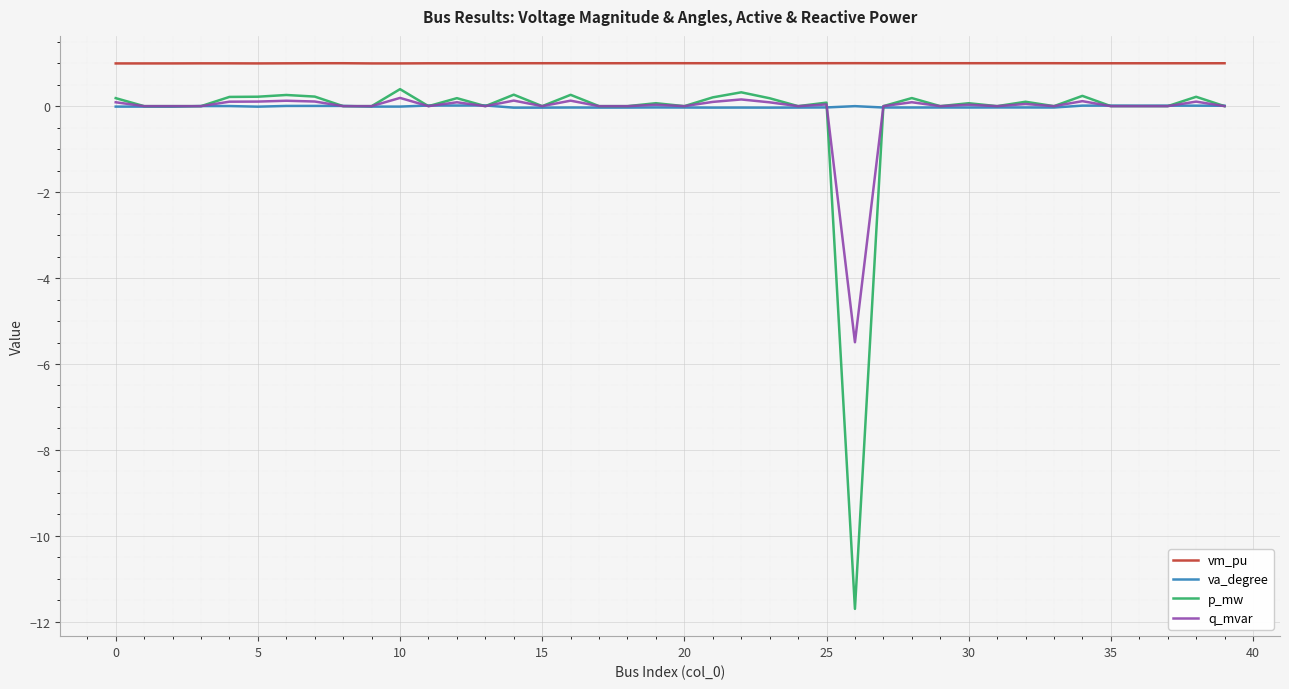

True or false: vm_pu and q_mvar intersect in this chart.

False